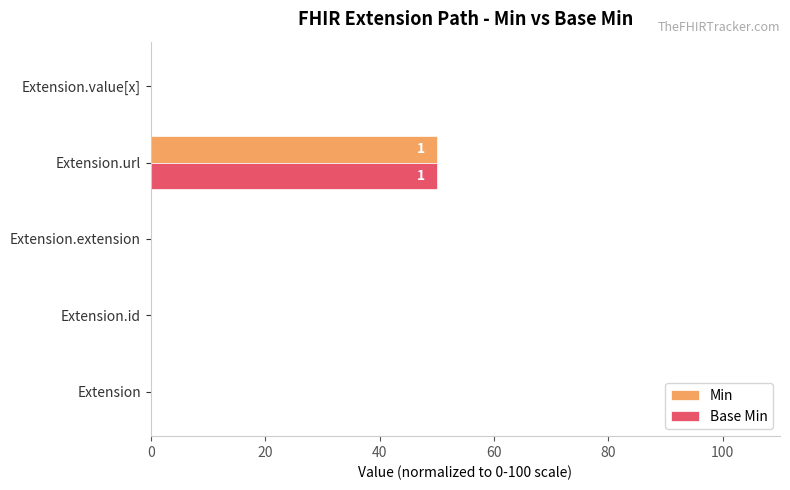

Read the Base Min value at Extension.url, to the nearest 10.

50